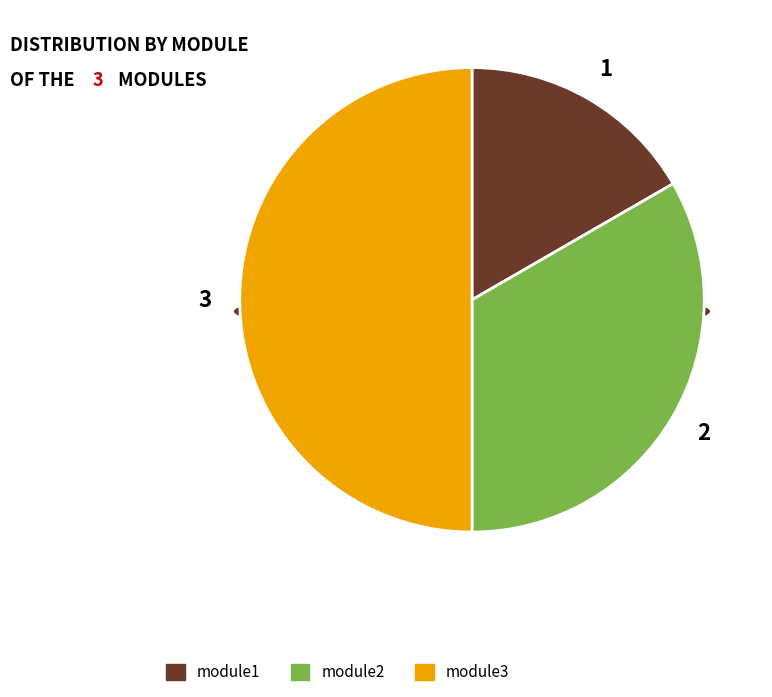

To the nearest percent, what portion does module2 represent?

33%